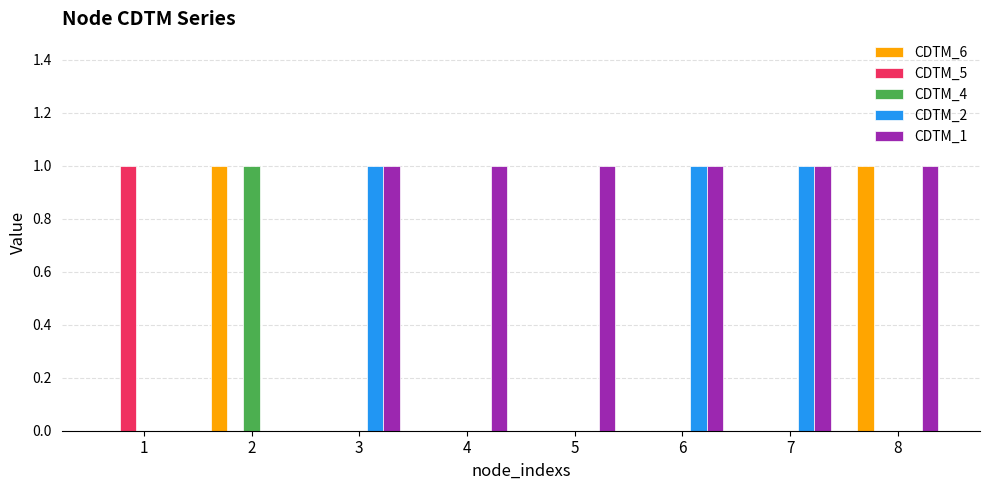

True or false: CDTM_2 has a value of 1 at 1.

False